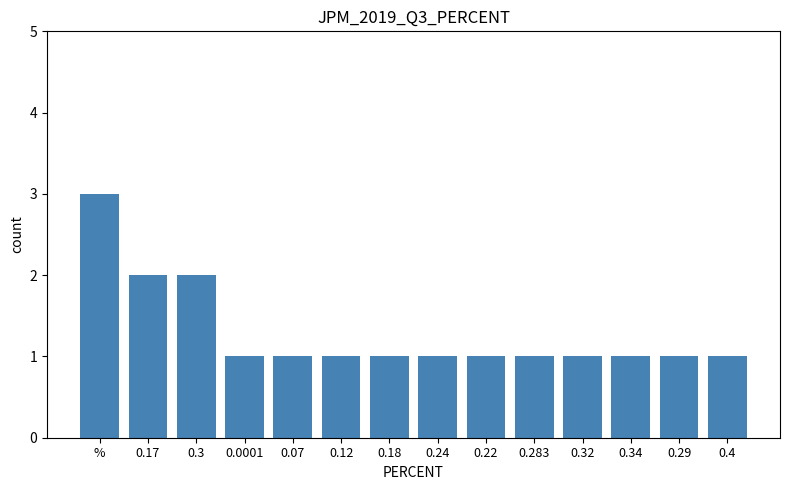

Reading left to right, extract all data points from this chart.

%=3	0.17=2	0.3=2	0.0001=1	0.07=1	0.12=1	0.18=1	0.24=1	0.22=1	0.283=1	0.32=1	0.34=1	0.29=1	0.4=1